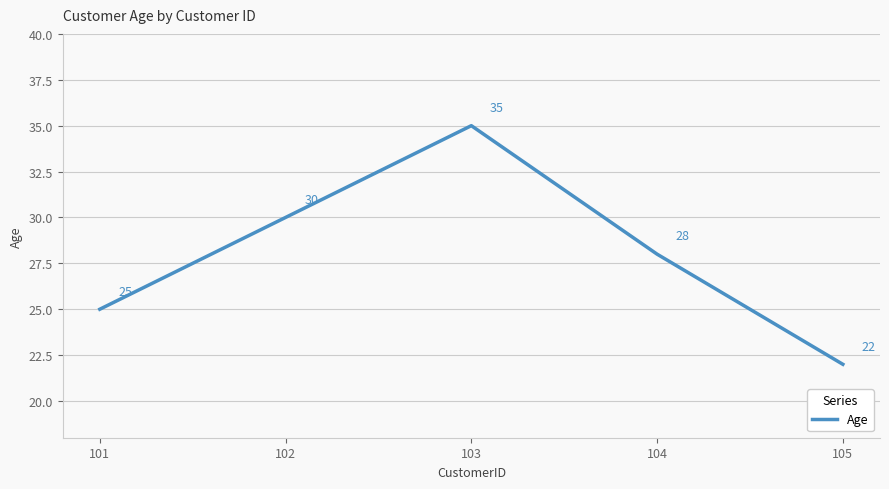

Rank the categories by value from highest to lowest.

103, 102, 104, 101, 105